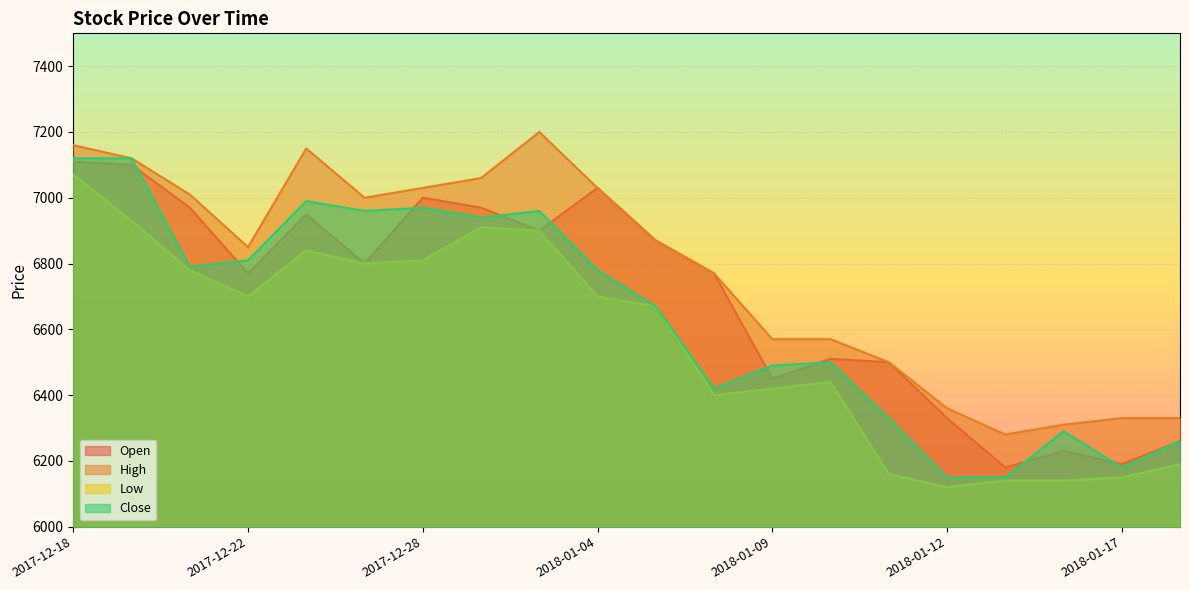

True or false: High and Low intersect in this chart.

False